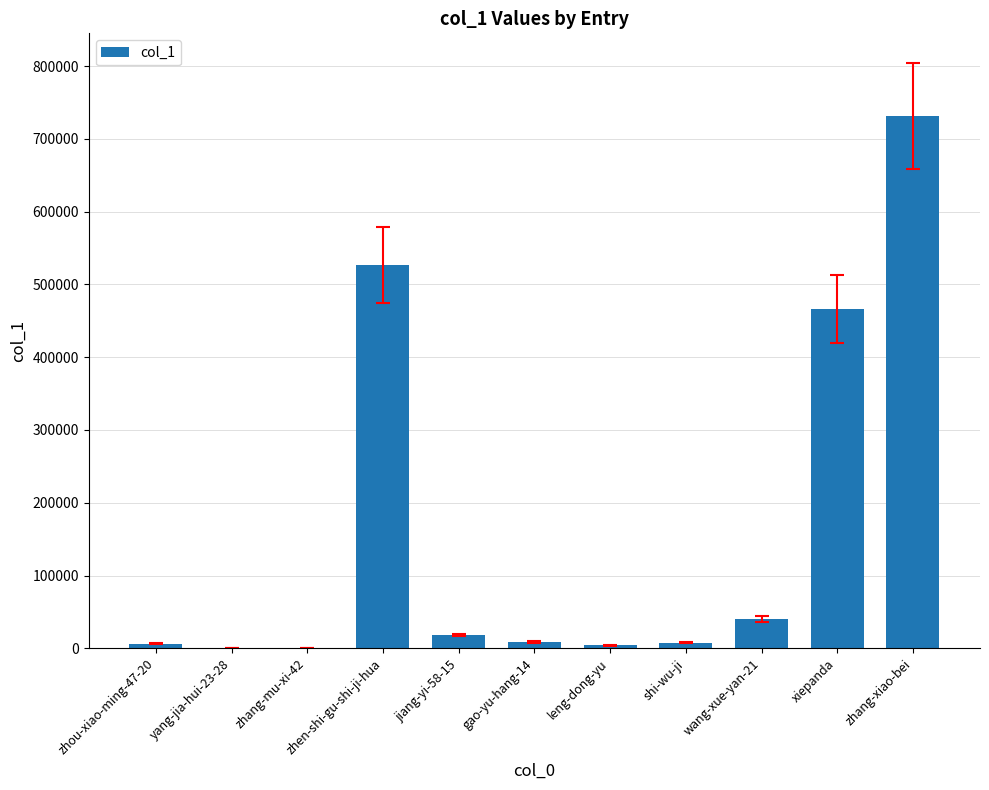

What is the greatest value displayed?

731692